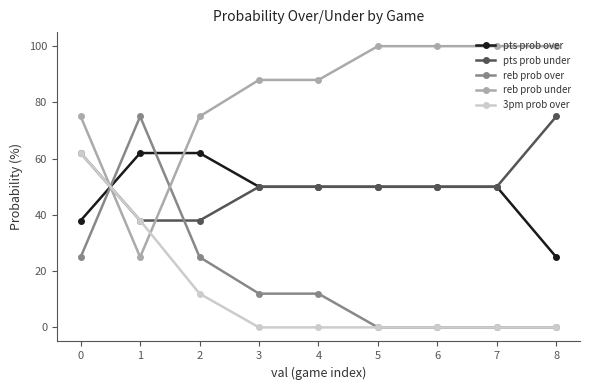

Reading left to right, list all the values displayed in this chart.

pts prob over: 38	62	62	50	50	50	50	50	25
pts prob under: 62	38	38	50	50	50	50	50	75
reb prob over: 25	75	25	12	12	0	0	0	0
reb prob under: 75	25	75	88	88	100	100	100	100
3pm prob over: 62	38	12	0	0	0	0	0	0